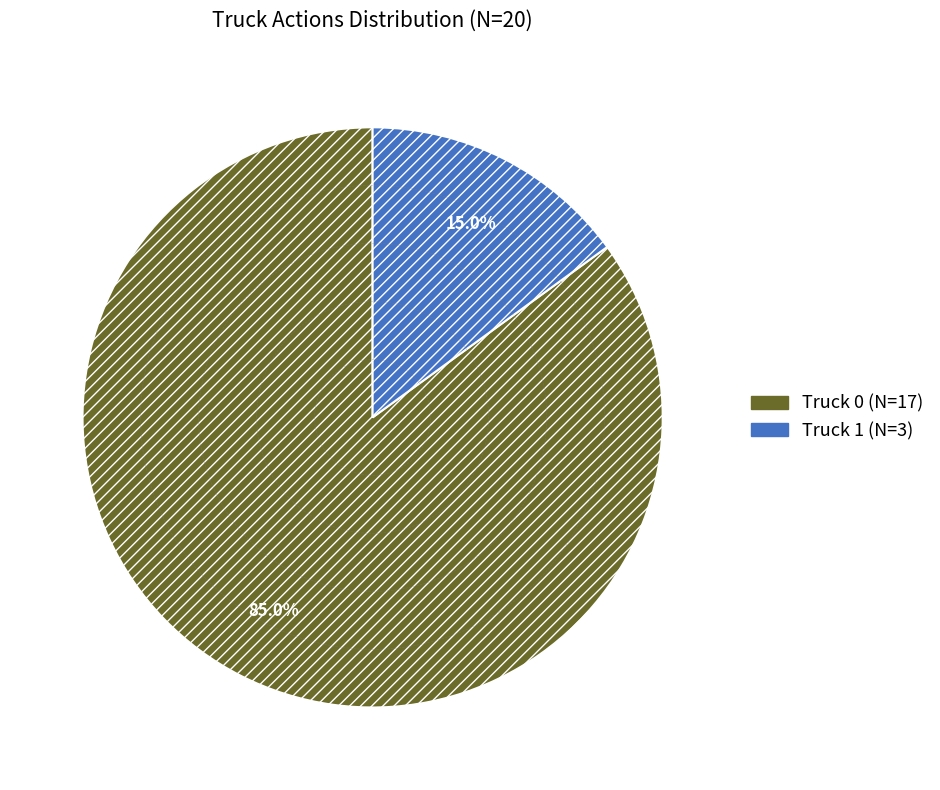

Which category accounts for the majority?

Truck 0